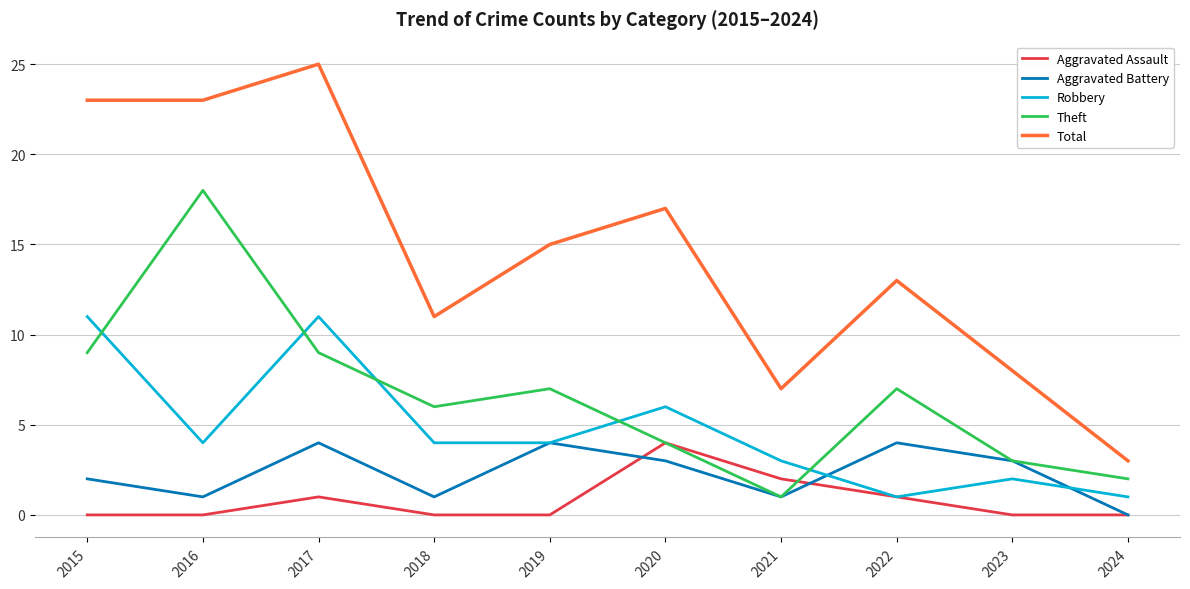

Reading right to left, transcribe all the data shown in this chart.

Aggravated Assault: 0	0	1	2	4	0	0	1	0	0
Aggravated Battery: 0	3	4	1	3	4	1	4	1	2
Robbery: 1	2	1	3	6	4	4	11	4	11
Theft: 2	3	7	1	4	7	6	9	18	9
Total: 3	8	13	7	17	15	11	25	23	23